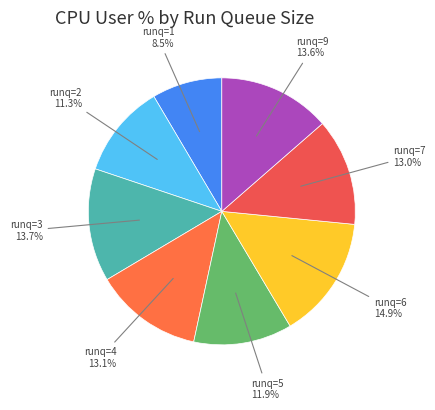

What portion of the pie excludes runq=9?

86.4%